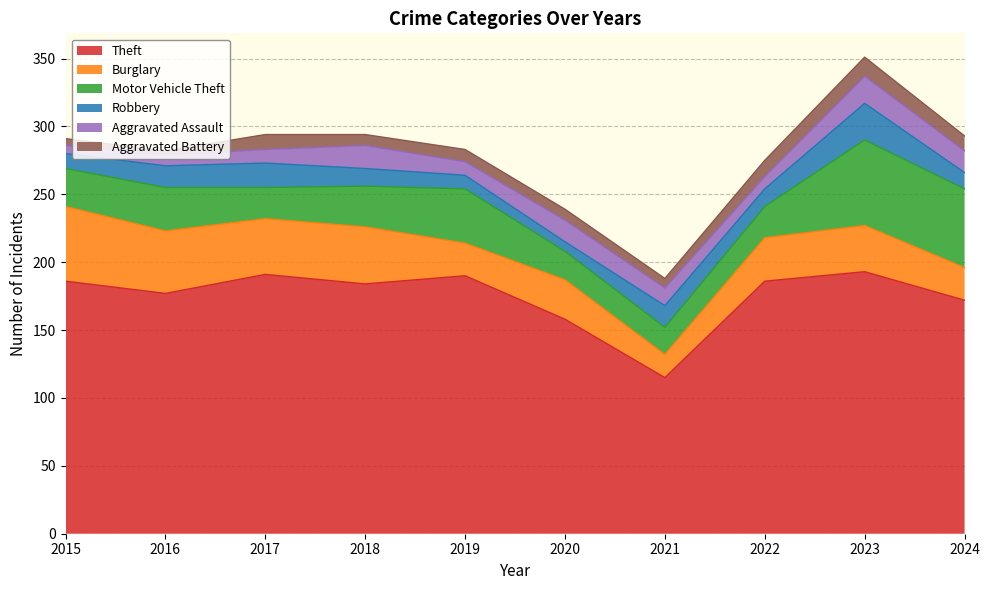

At which label does Burglary first exceed 34?

2015